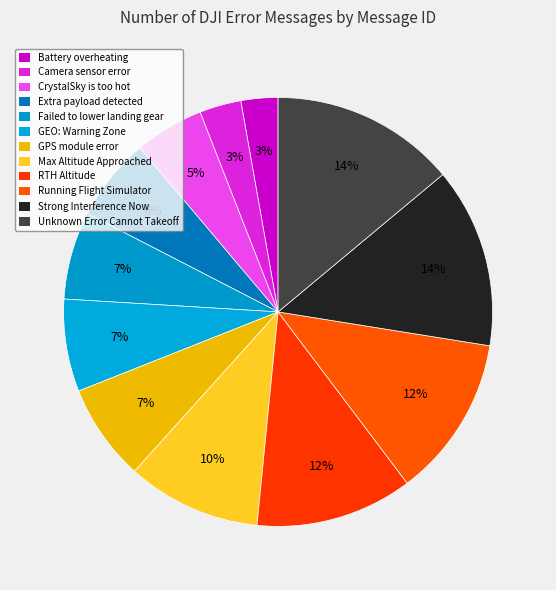

To the nearest percent, what percentage of the pie is Failed to lower landing gear?

7%